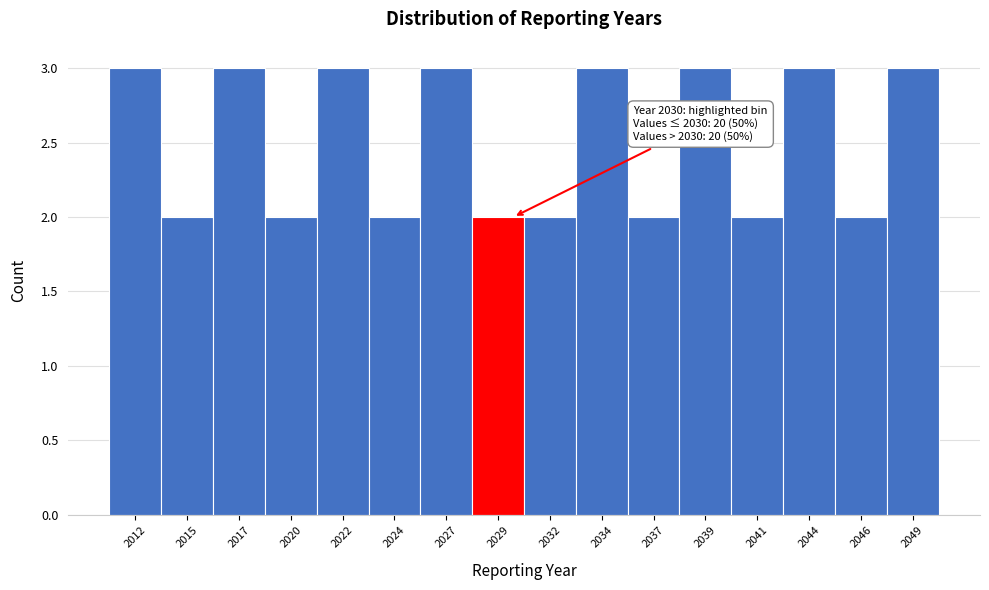

Reading left to right, what are all the values shown in this chart?

3	2	3	2	3	2	3	2	2	3	2	3	2	3	2	3